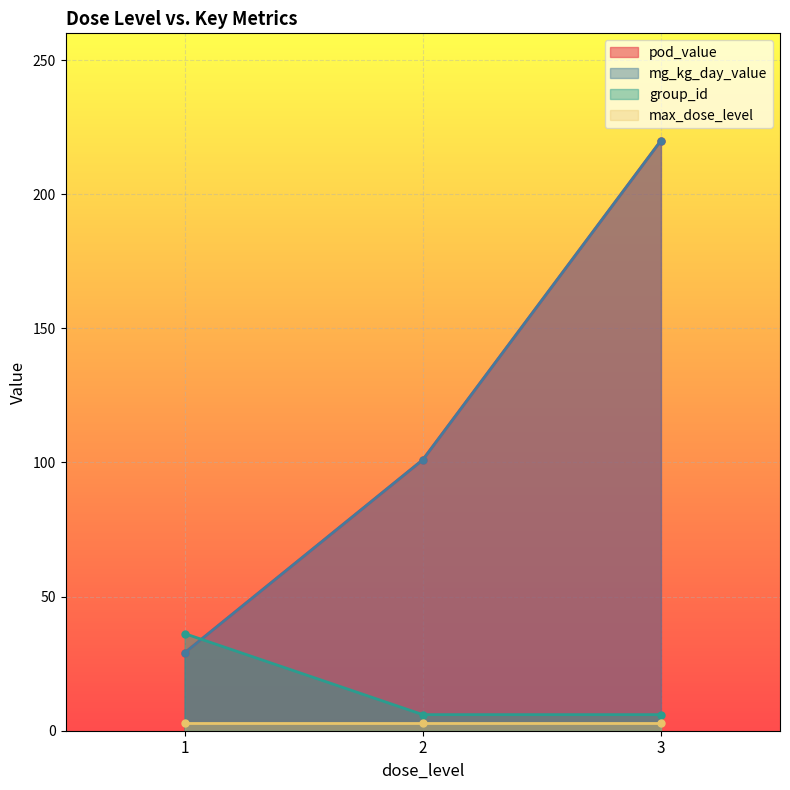

At which category does the chart reach its minimum across all series?

1